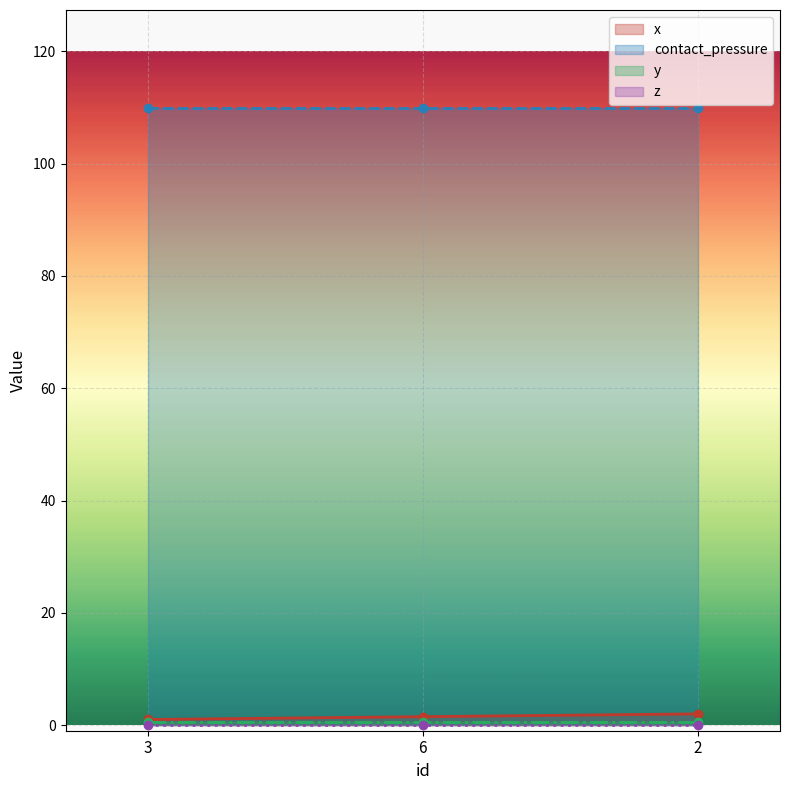

How many lines are shown in the chart?

4